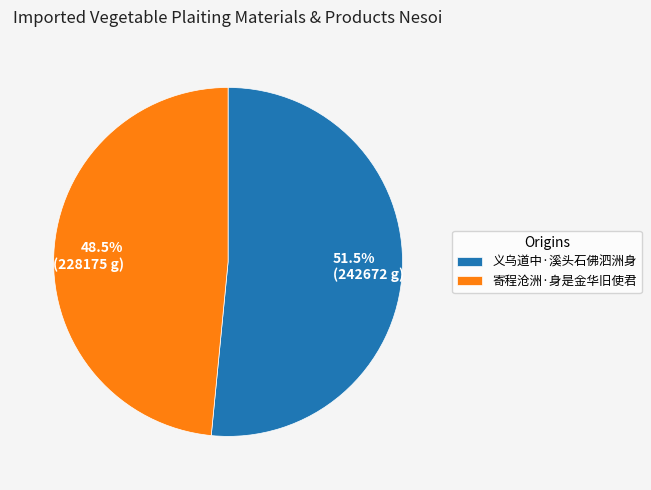

What percentage do 寄程沧洲·身是金华旧使君 and 义乌道中·溪头石佛泗洲身 together represent?

100.0%